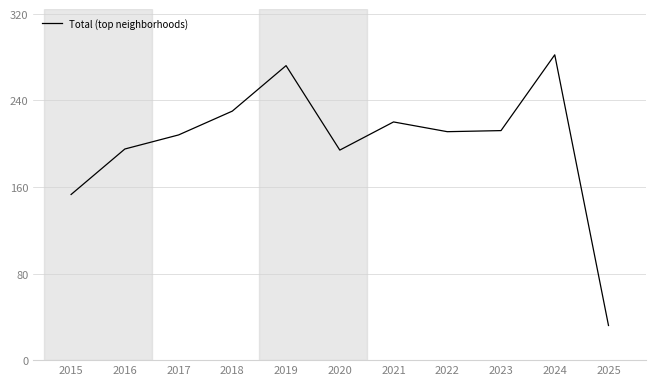

At which label is the value closest to 157?

2015